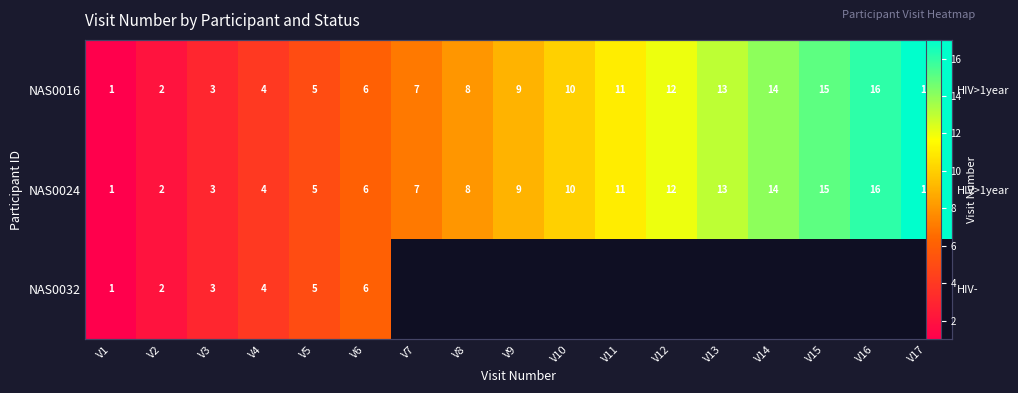

How many values in NAS0032 are above zero?

6